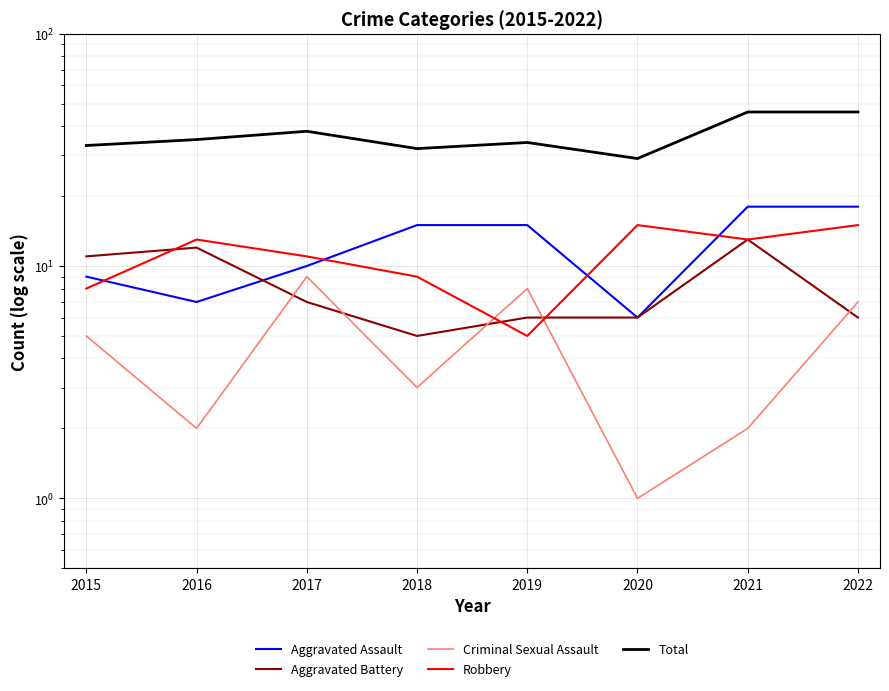

How many interior local peaks does the Aggravated Battery series have?

2